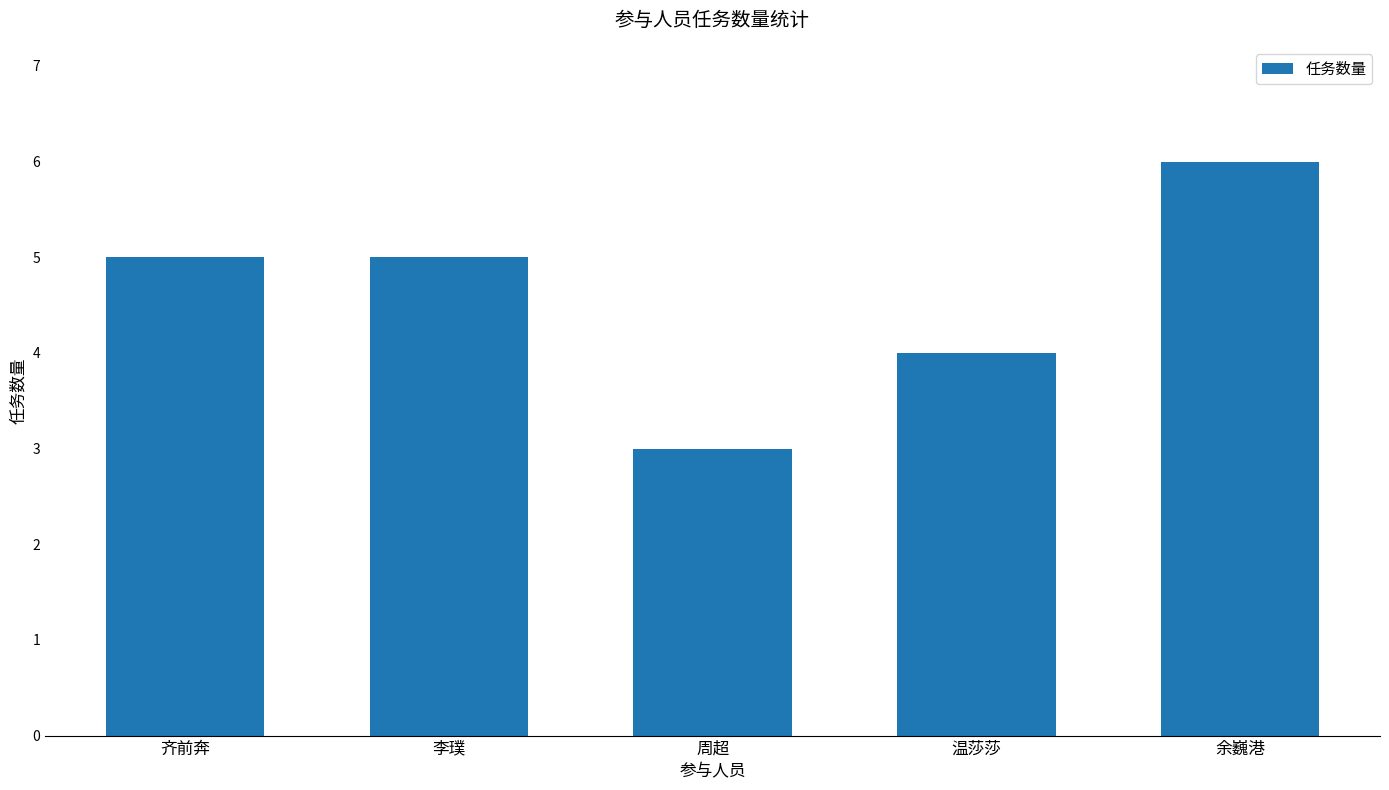

What is the label of the 1st bar from the left?

齐前奔